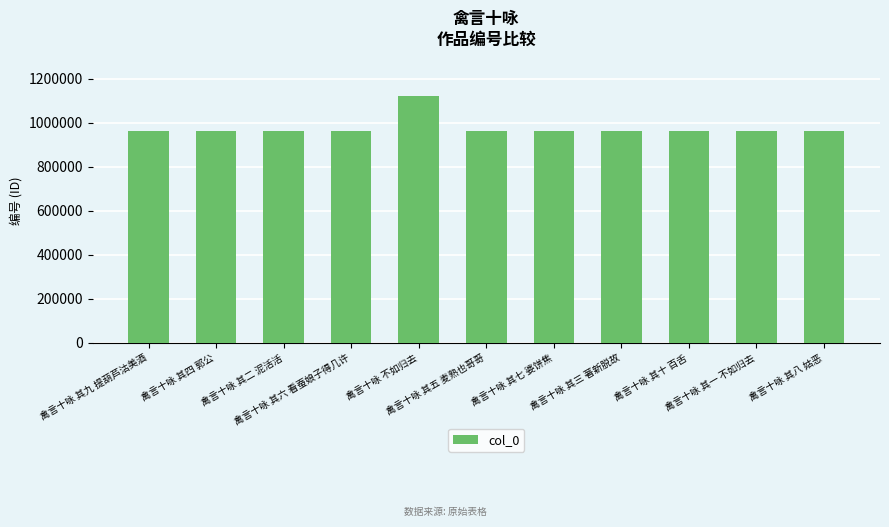

How many distinct data groups are displayed?

1